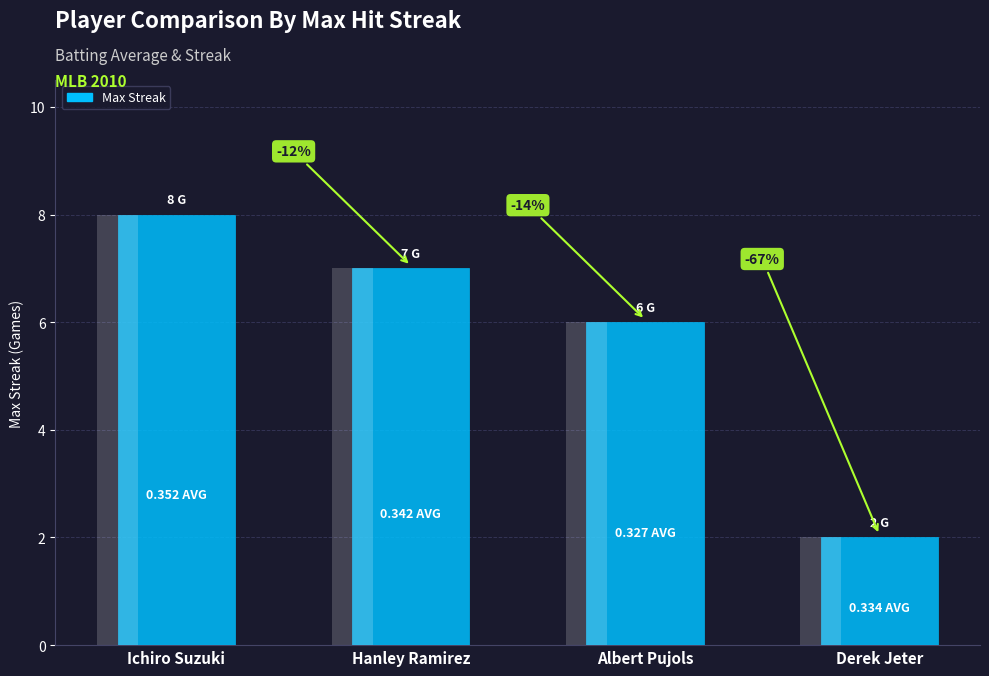

Rank the categories by value from lowest to highest.

Derek Jeter, Albert Pujols, Hanley Ramirez, Ichiro Suzuki